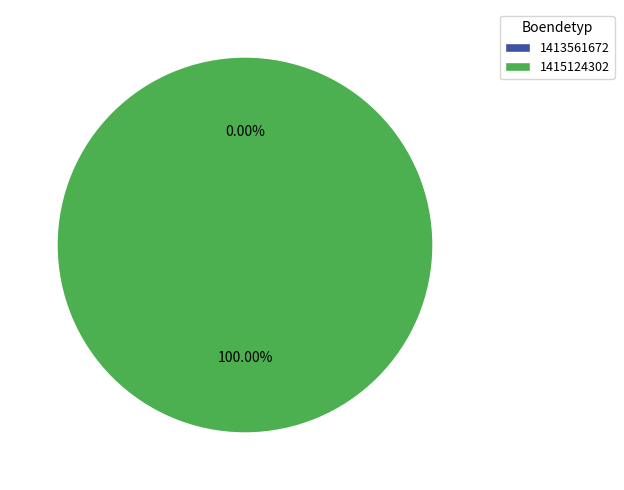

True or false: 1413561672 accounts for 1% of the total.

False